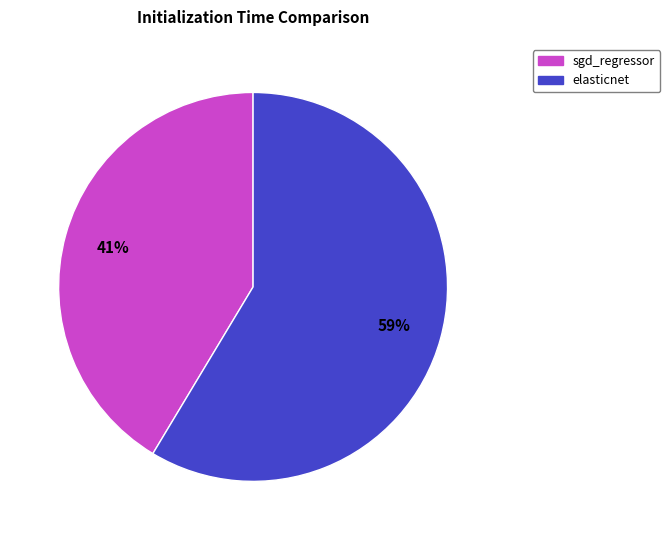

Combined, do elasticnet and sgd_regressor account for over 50%?

Yes